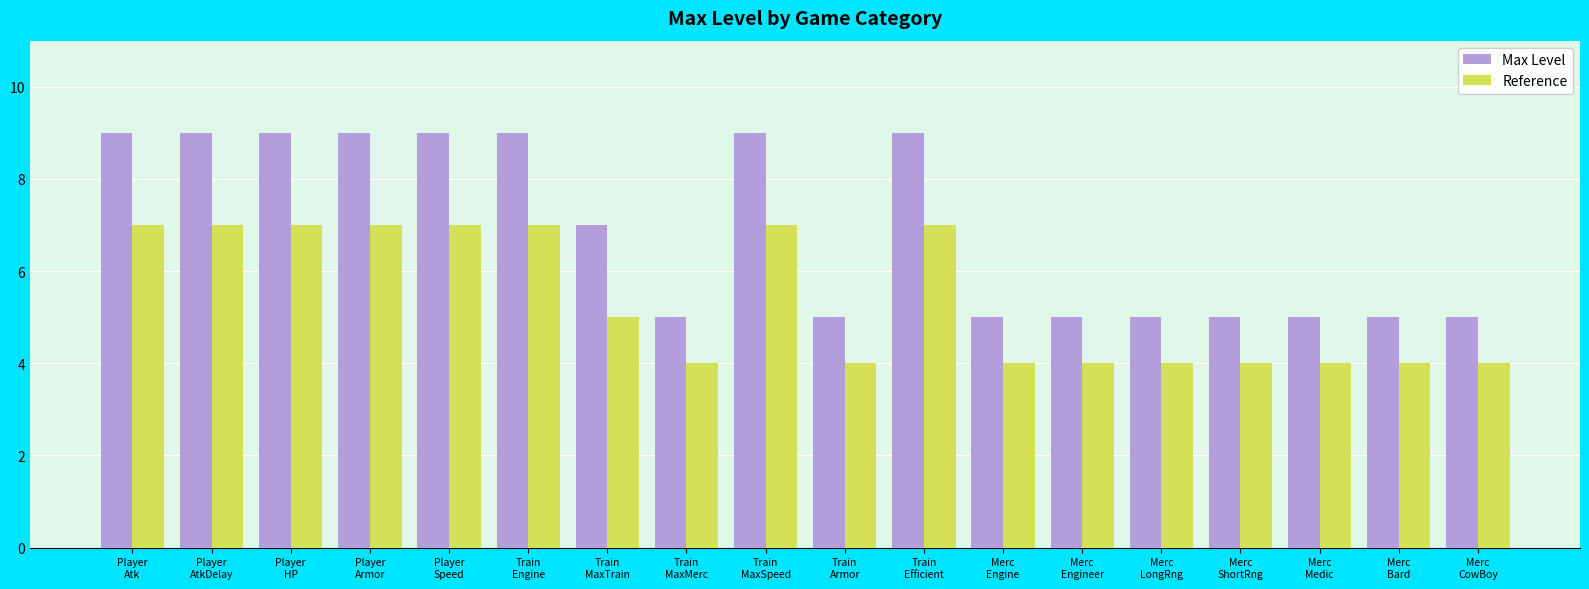

Rank the series at Merc
LongRng from highest to lowest value.

Max Level, Reference